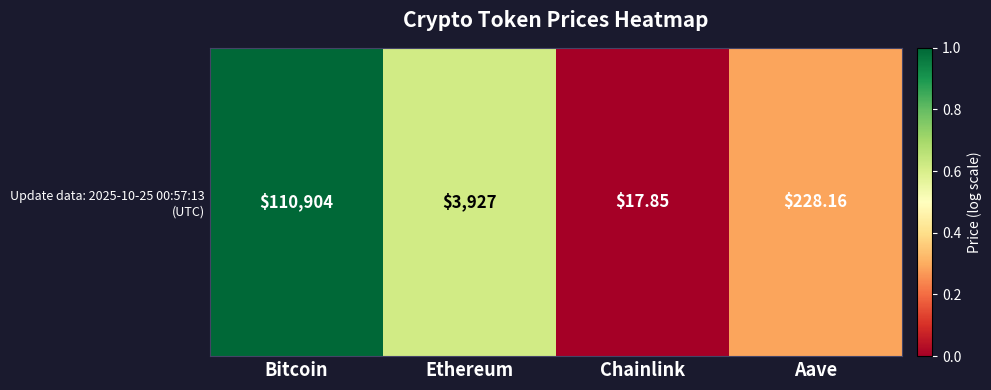

What is the average value?

0.5